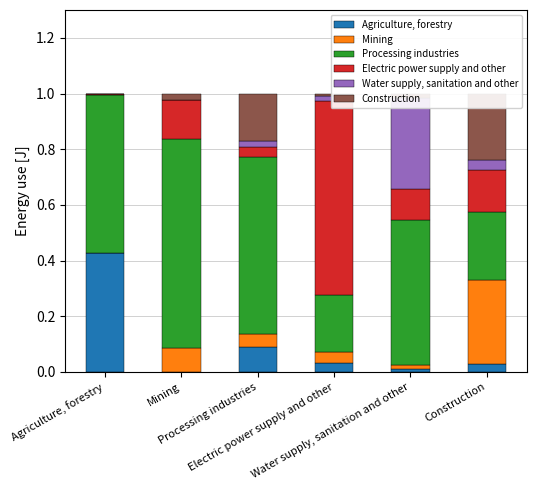

What is the label of the 3rd bar from the right?

Electric power supply and other